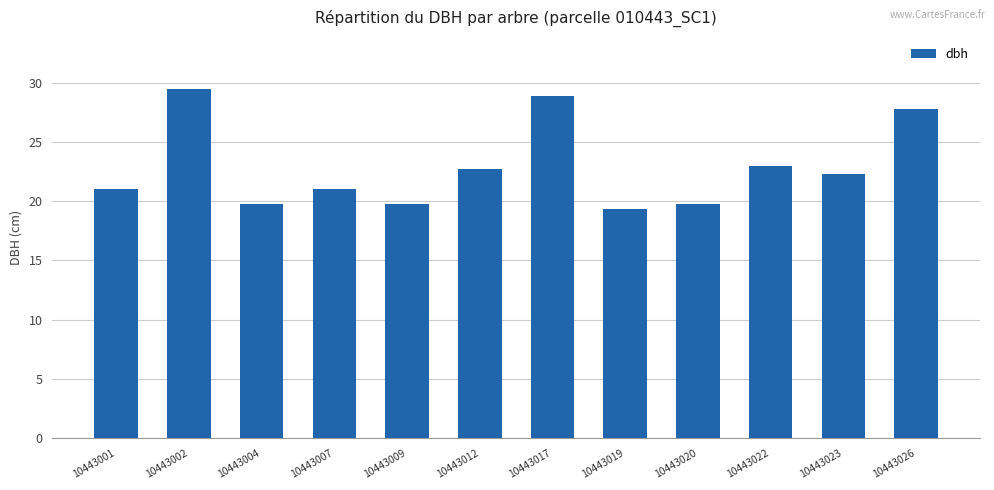

How many values exceed 22?

6